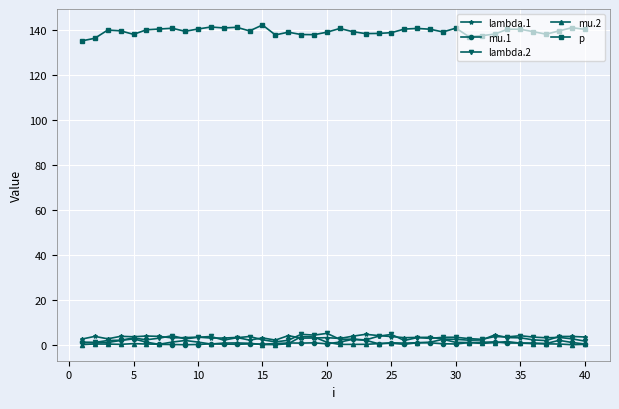

At how many categories does at least one series exceed 77?

40